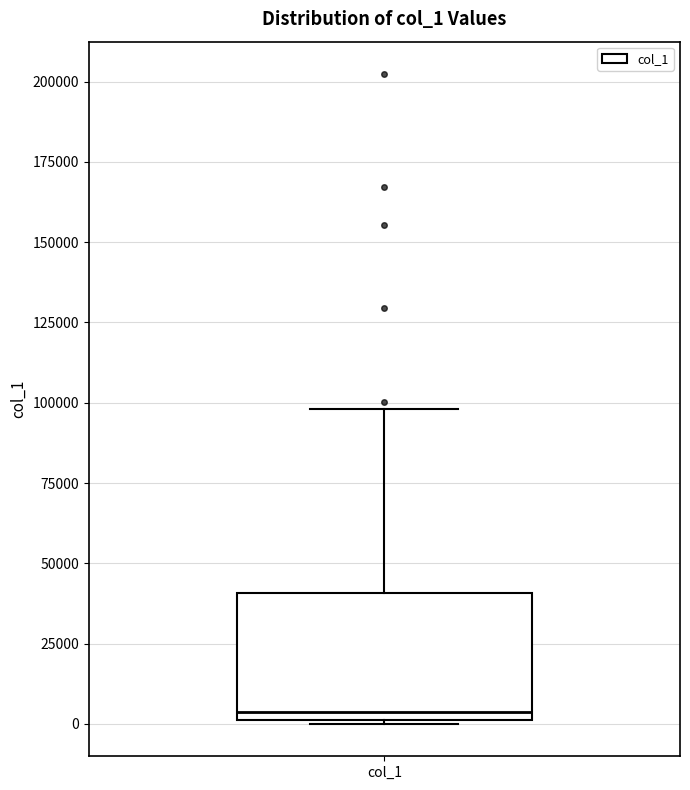

Transcribe this box plot: give where the median line is, the range the box spans, and where the two whiskers end, as read against the y-axis. The values are not printed on the chart, so give them approximately, as read against the axis.

median 5000, box 0 to 40000, whiskers 0 to 100000